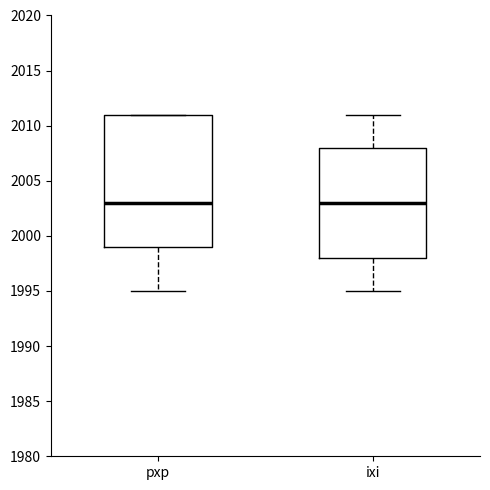

Which box is the tallest, from its lower edge to its upper edge?

pxp